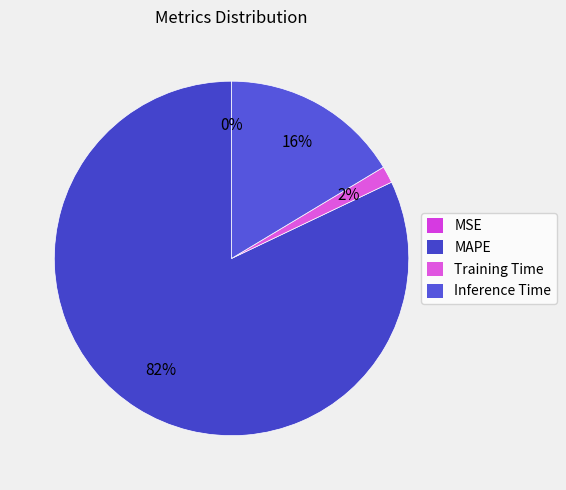

Is MAPE the majority of the pie?

Yes